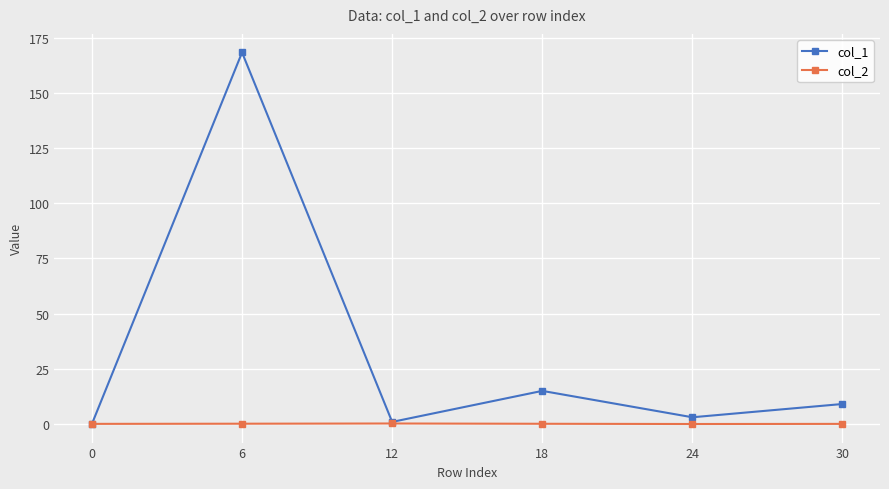

At which label is col_1 closest to 84?

18